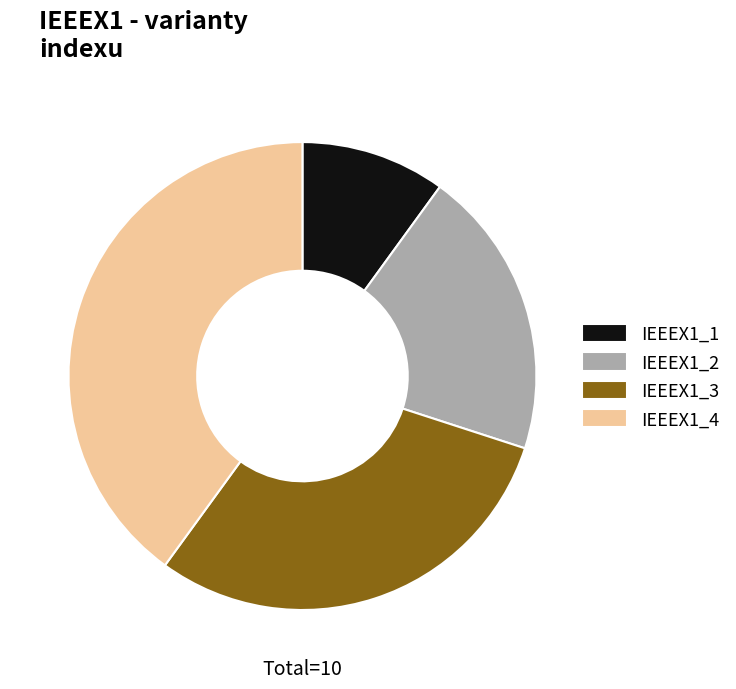

Between IEEEX1_1 and IEEEX1_4, which is larger?

IEEEX1_4